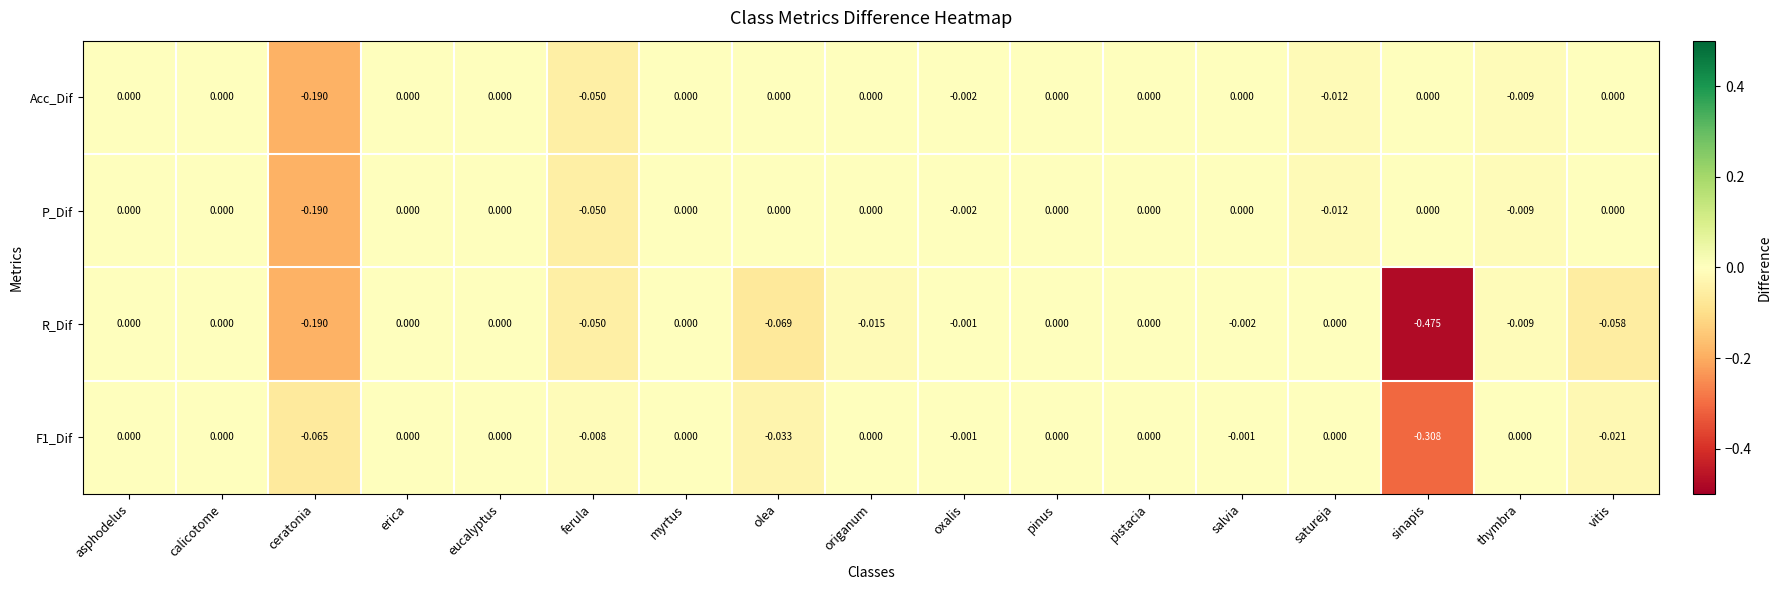

Which series changed the most between origanum and sinapis?

R_Dif